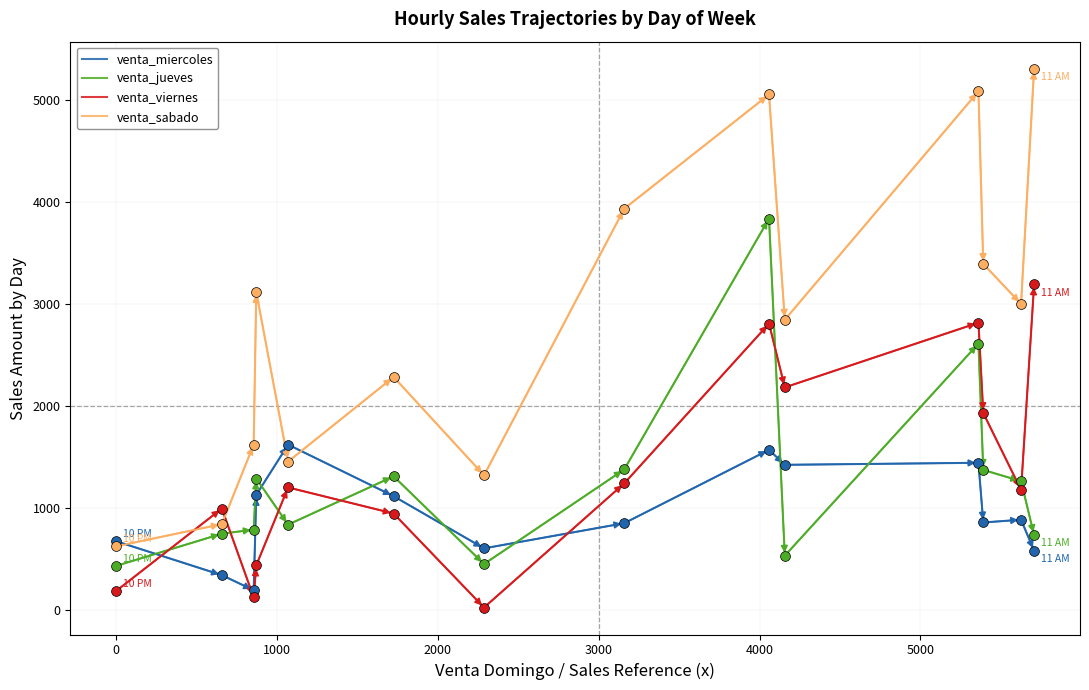

Which series has the widest spread of values?

venta_sabado